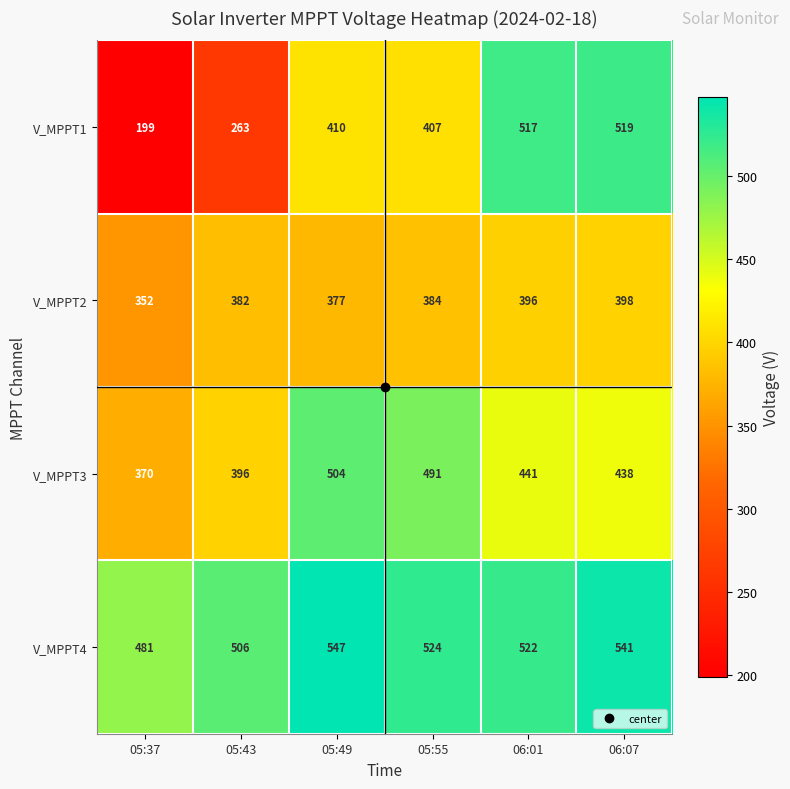

What is the approximate value of V_MPPT2 at 05:43?

382